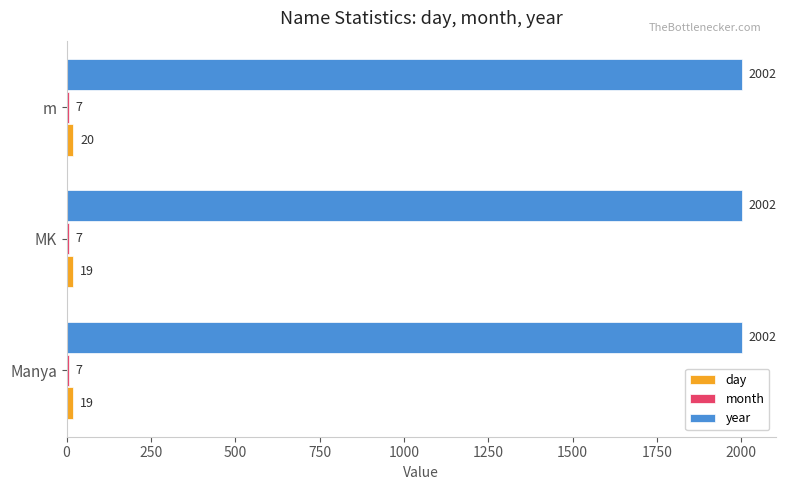

What is the spread (max minus min) of values at m?

1995